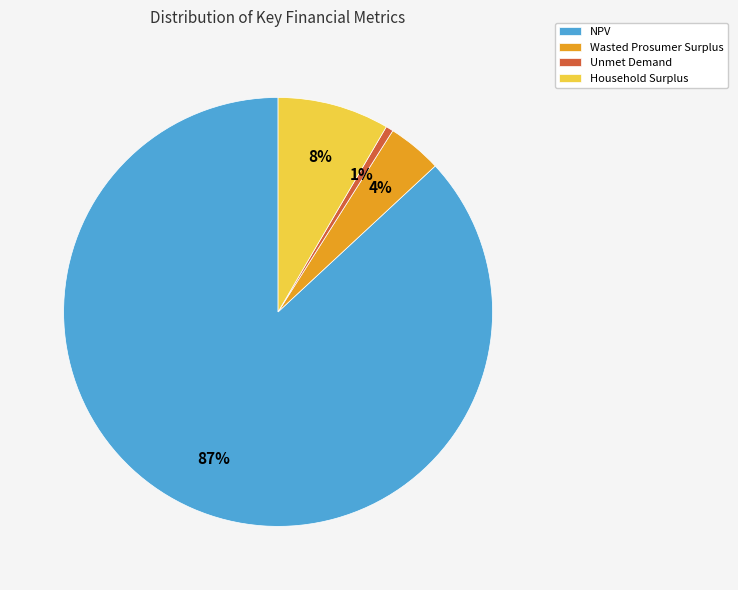

Which has a higher value, Wasted Prosumer Surplus or Household Surplus?

Household Surplus